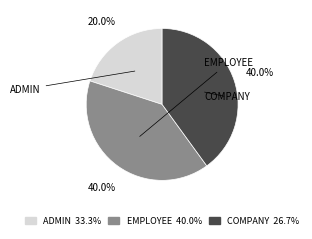

To the nearest percent, what is the difference between the largest and smallest slice percentages?

20%